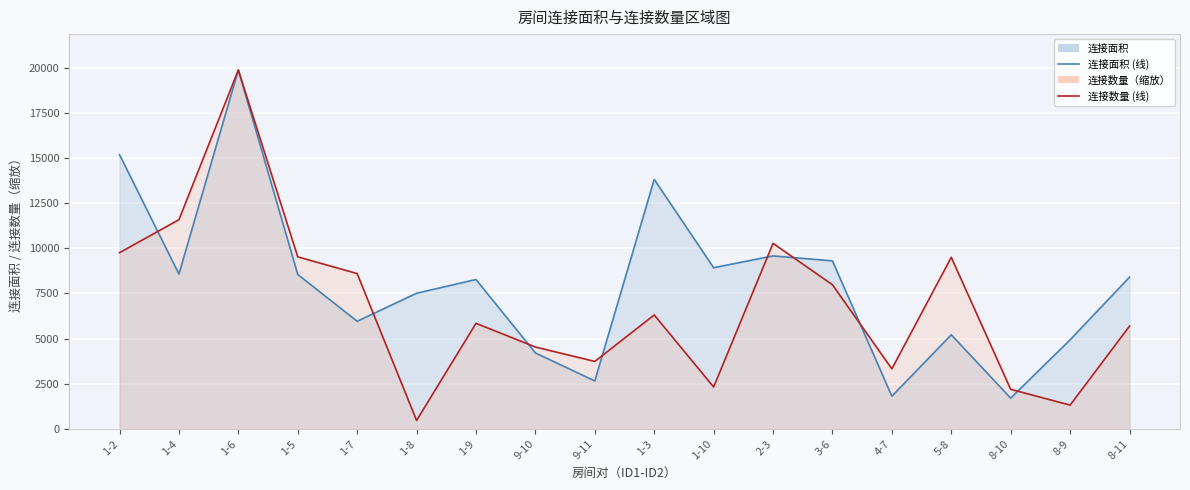

How many data points in 连接面积 线 are less than 8398?

9